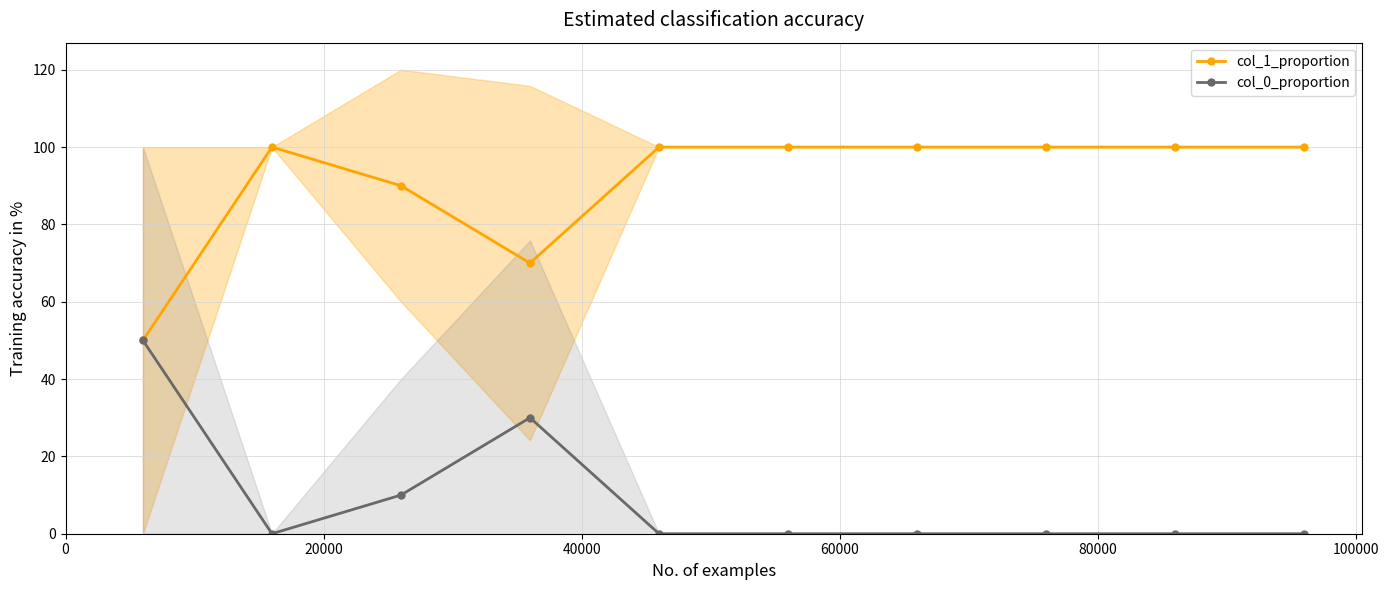

True or false: col_1_proportion and col_0_proportion intersect in this chart.

False